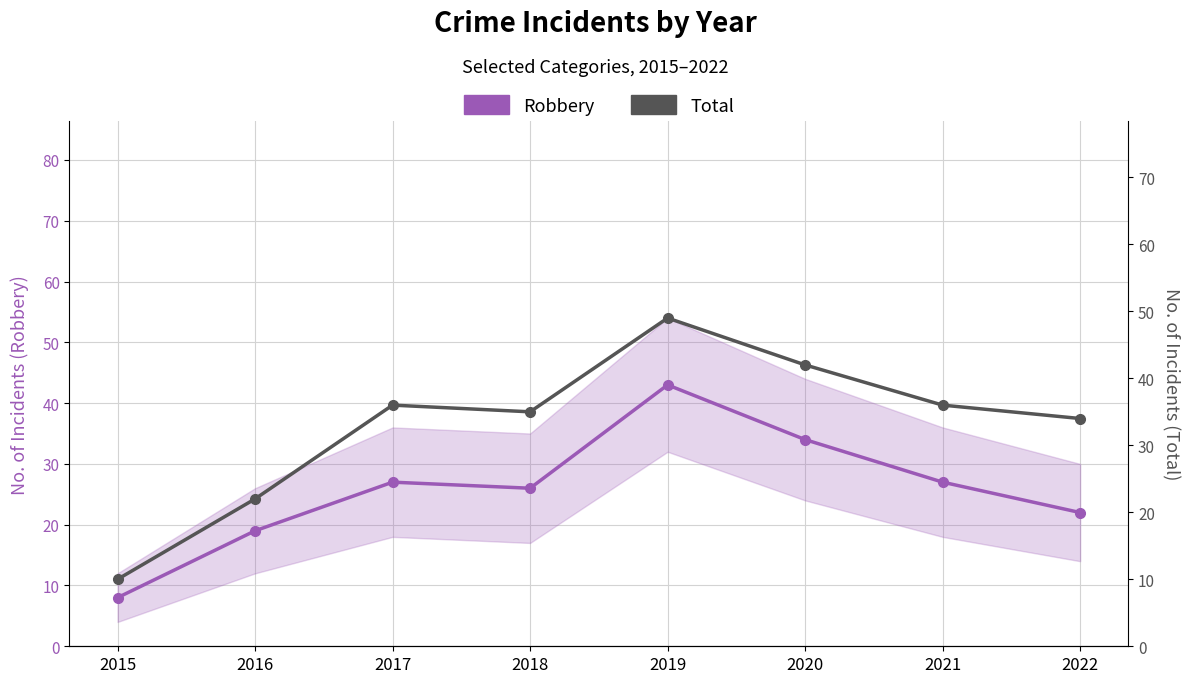

How many data points does each series have?

8